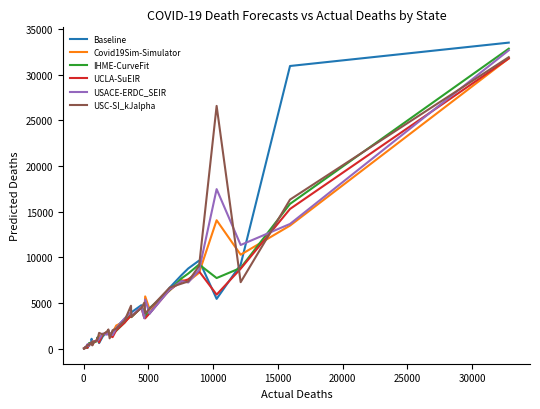

Which series has the largest range (max minus min)?

Baseline